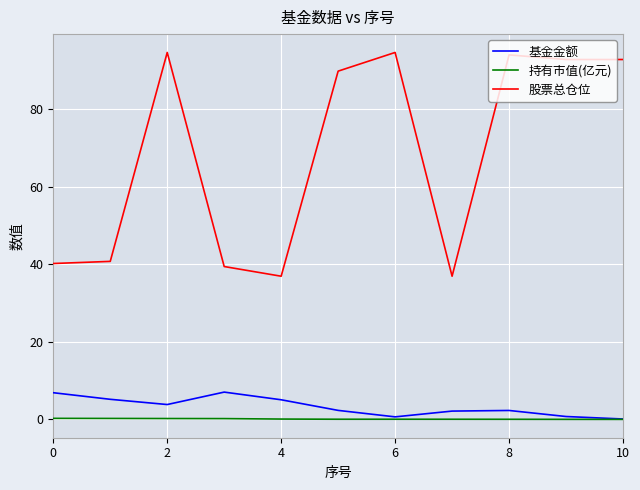

List the series in order of their peak value, lowest first.

持有市值(亿元), 基金金额, 股票总仓位